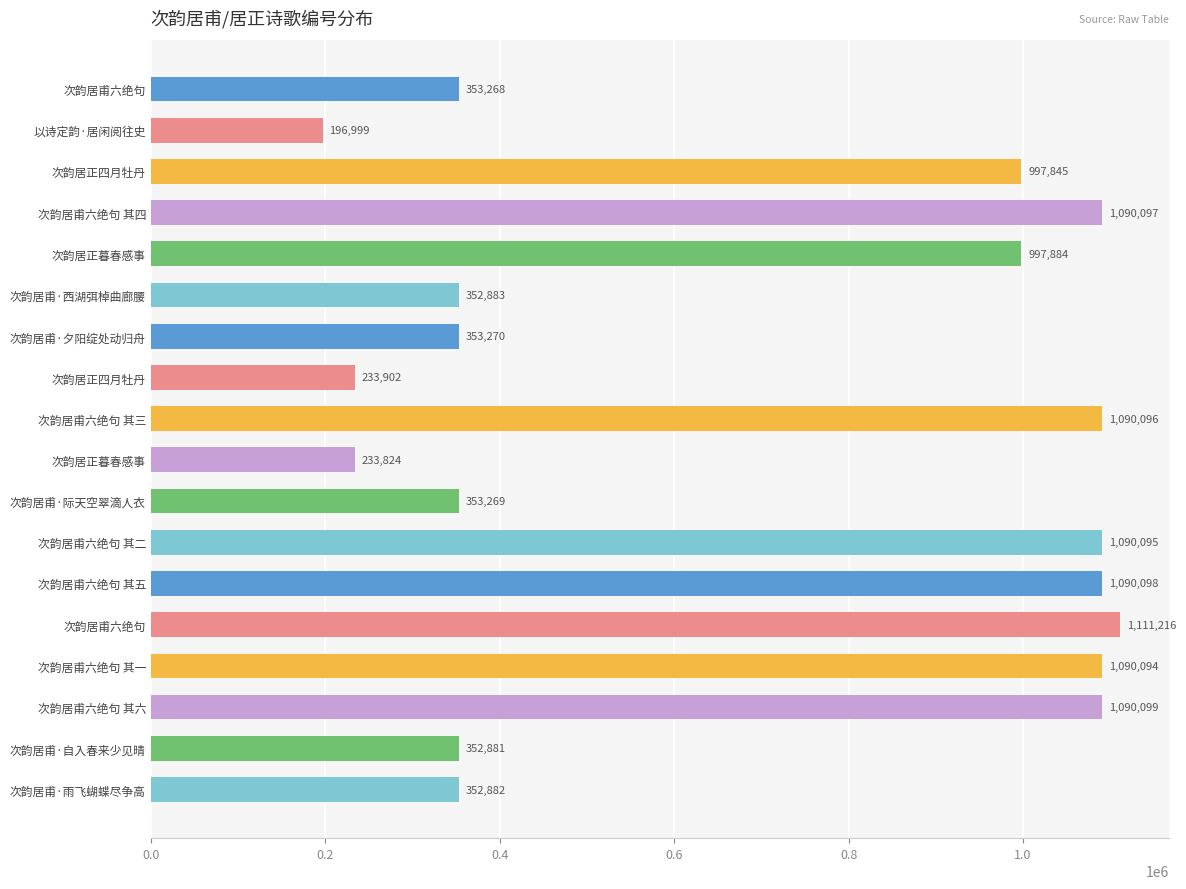

Count the number of data series in this chart.

1